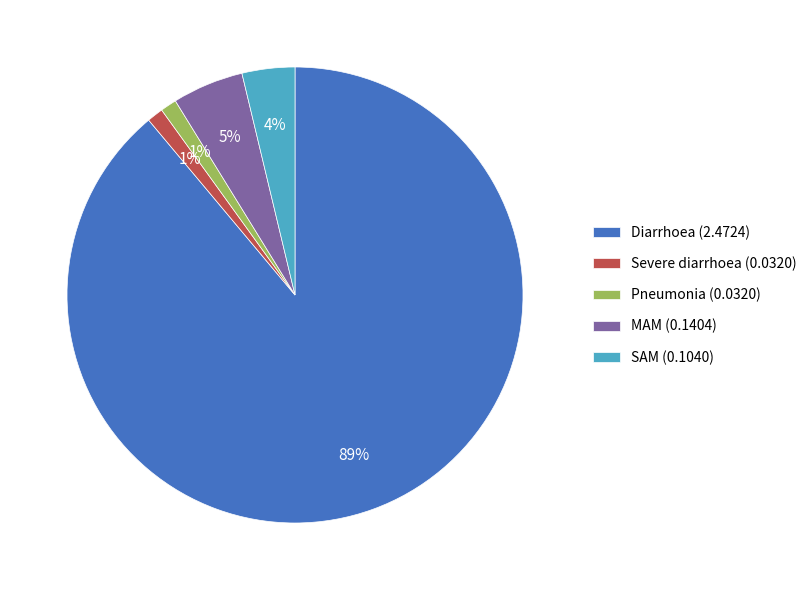

To the nearest percent, what is the average slice percentage?

20%